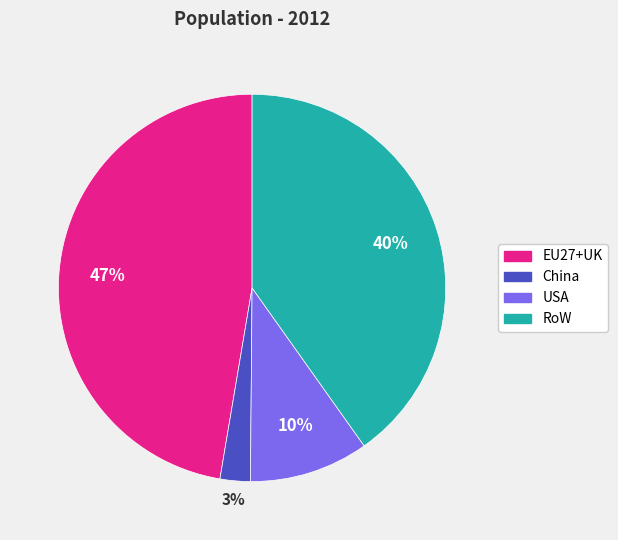

Combined, do RoW and EU27+UK account for over 50%?

Yes